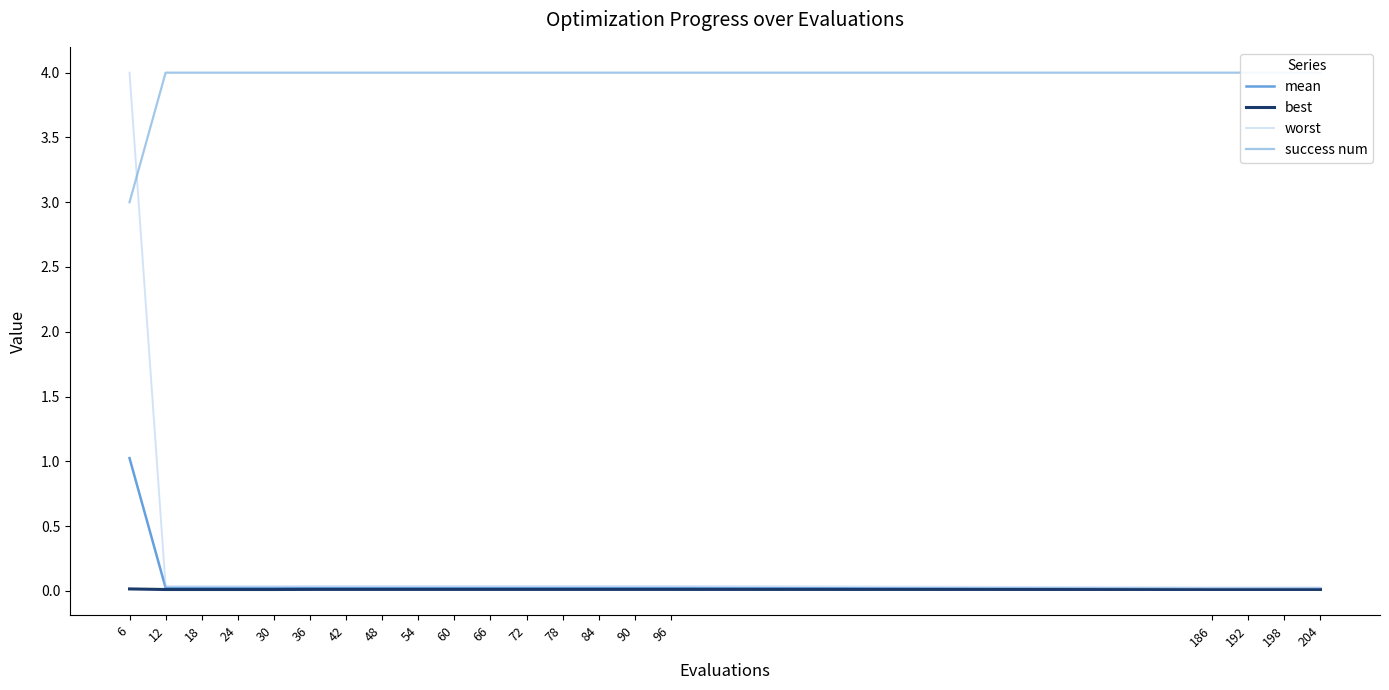

Is it true that worst equals 4.0 at 6?

True